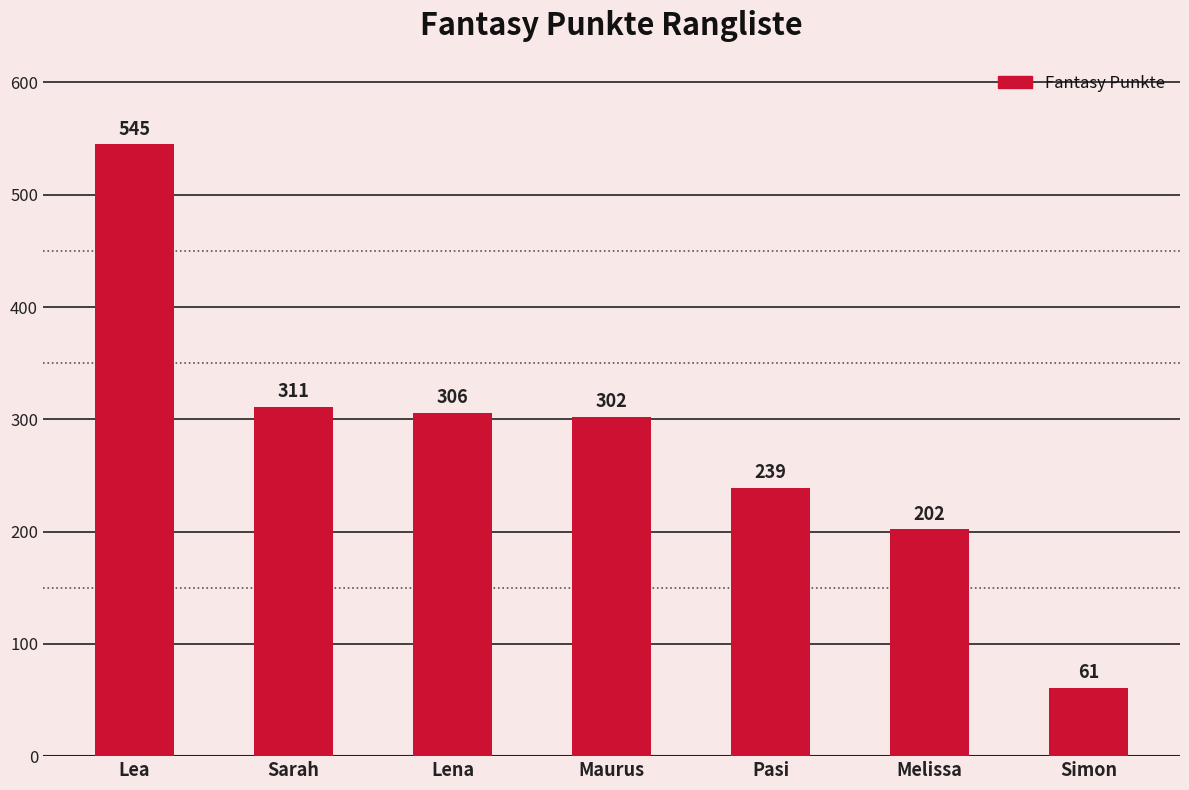

What is the label of the 2nd bar from the left?

Sarah